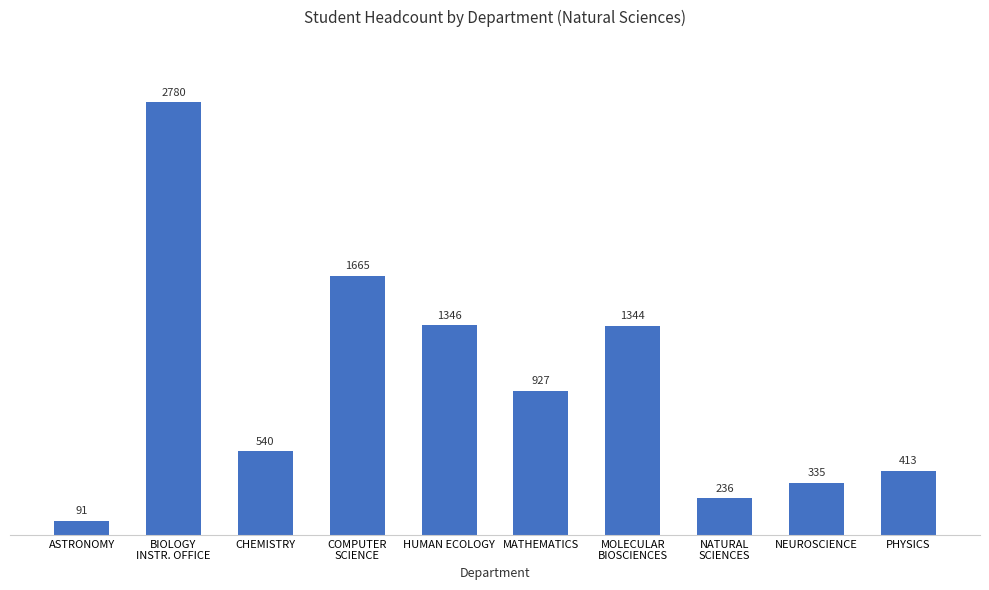

What is the label of the 9th bar from the left?

NEUROSCIENCE